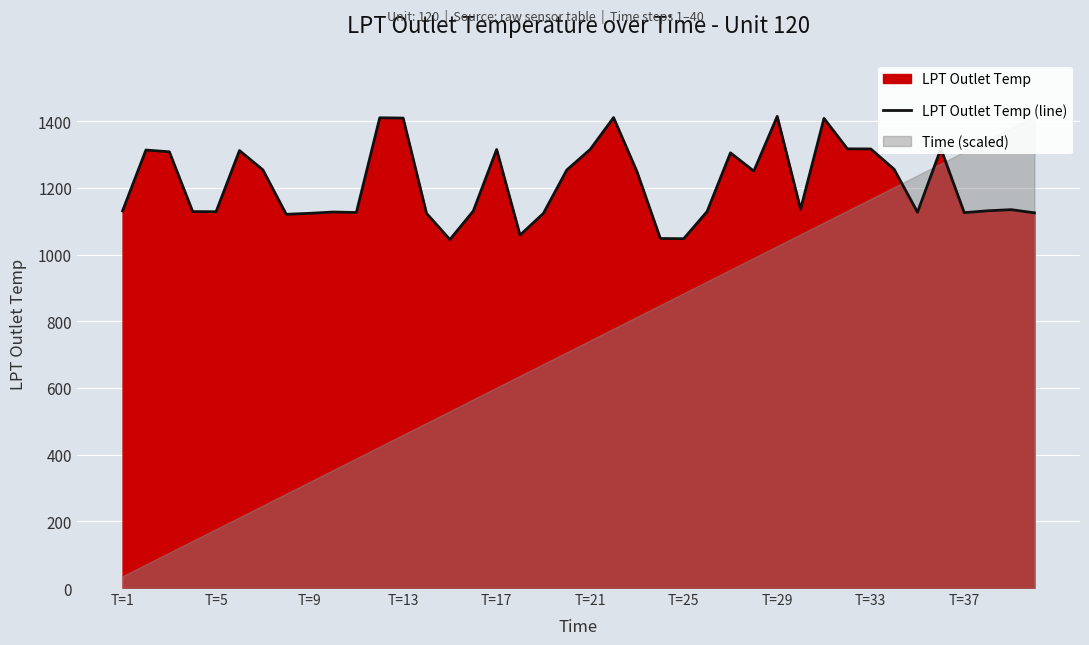

How many values are below 1136?

20